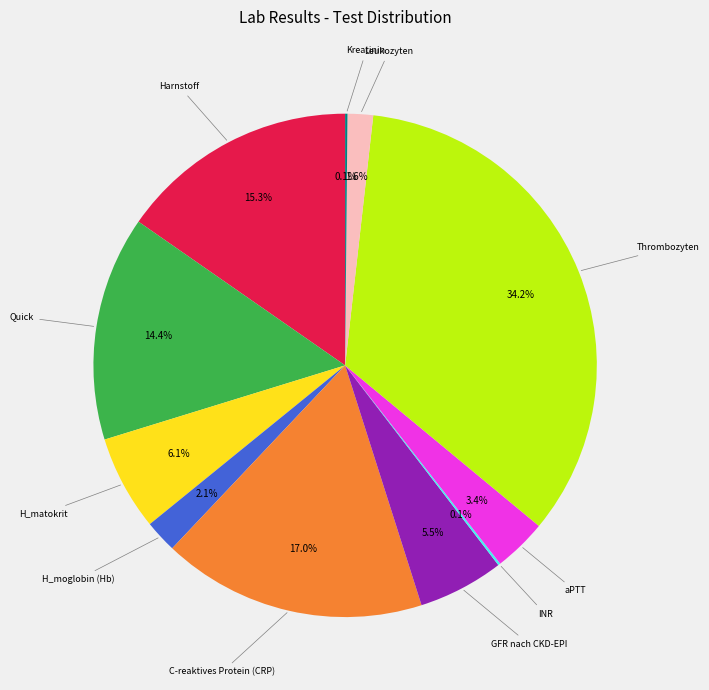

Does any single category account for the majority?

No